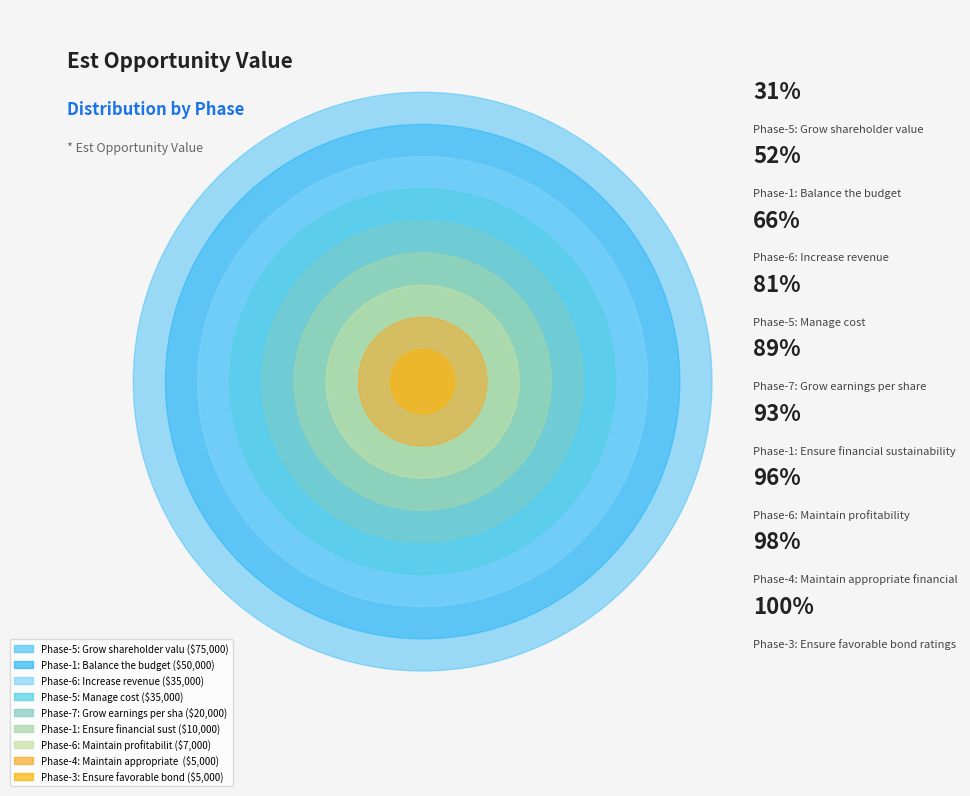

Rank the categories by value from lowest to highest.

Phase-4: Maintain appropriate financial, Phase-3: Ensure favorable bond ratings, Phase-6: Maintain profitability, Phase-1: Ensure financial sustainability, Phase-7: Grow earnings per share, Phase-6: Increase revenue, Phase-5: Manage cost, Phase-1: Balance the budget, Phase-5: Grow shareholder value